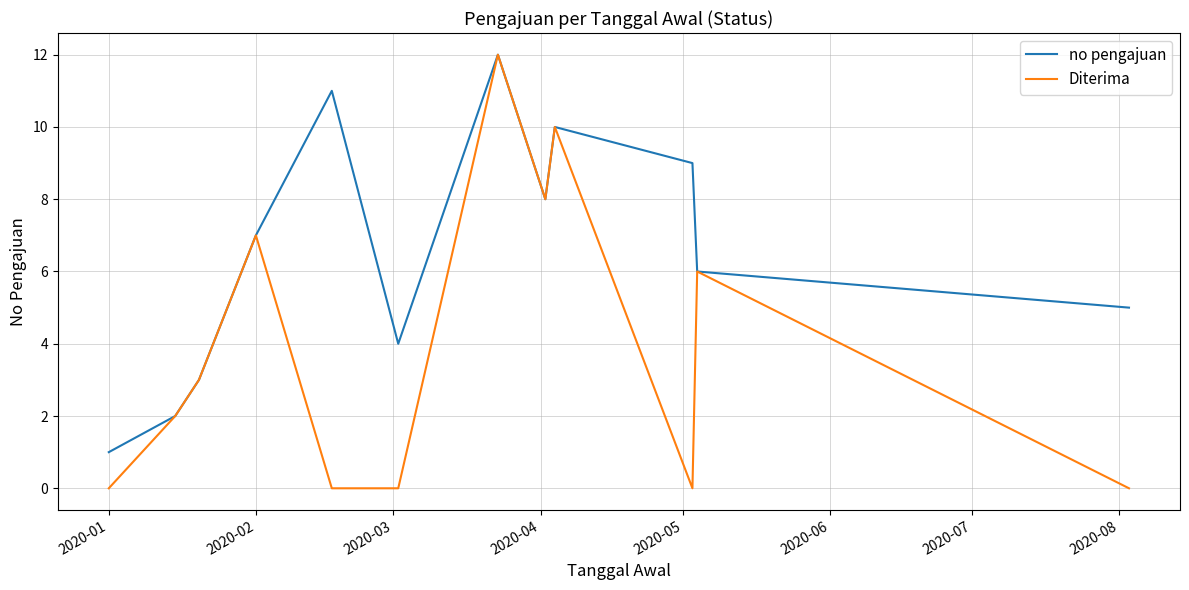

Count the number of data series in this chart.

2